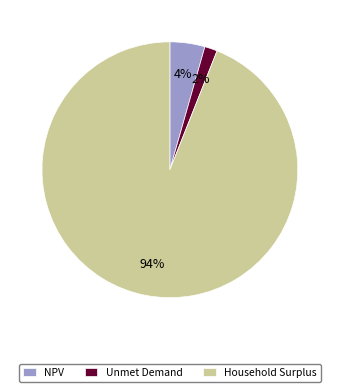

Which has a higher value, Unmet Demand or Household Surplus?

Household Surplus